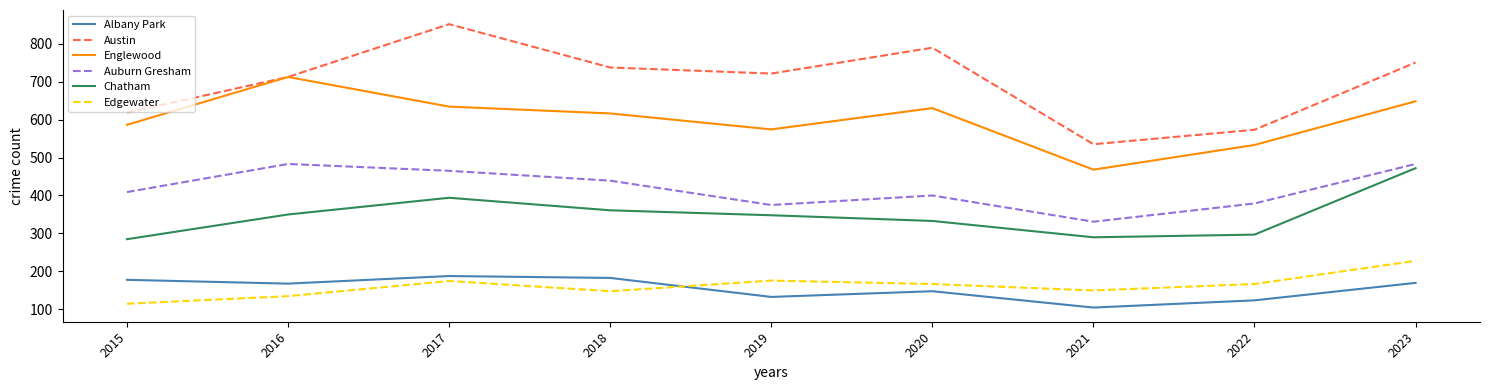

What is the difference between the maximum and second lowest values in the Edgewater series?

93